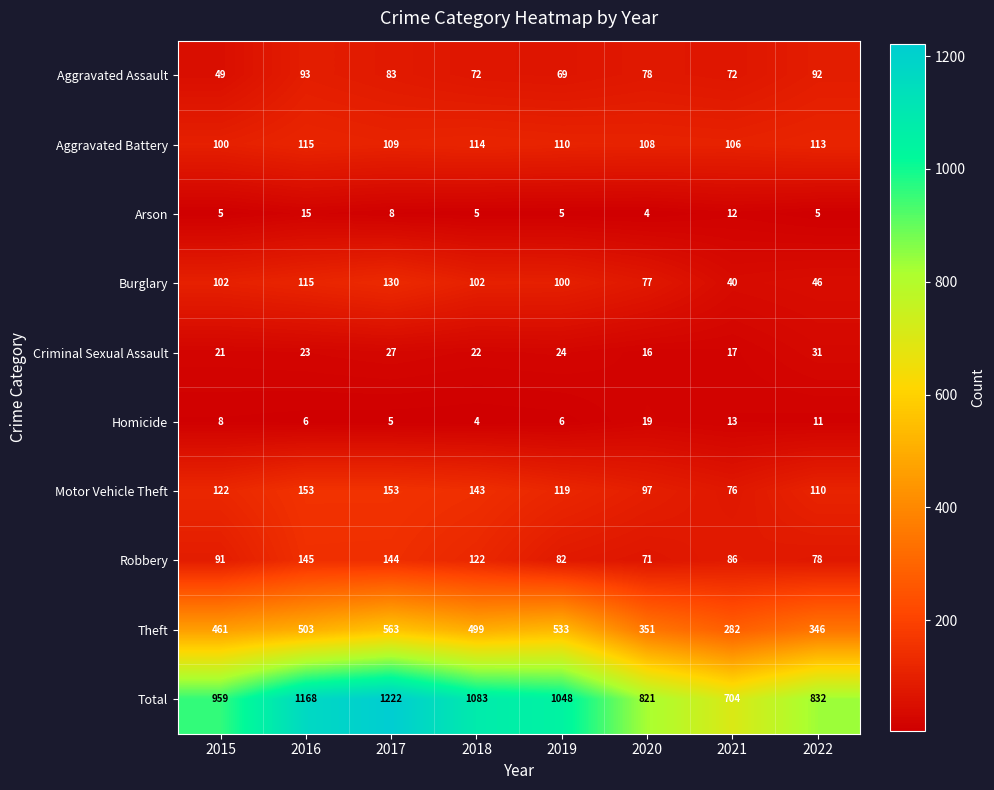

What is the sum of the Criminal Sexual Assault values at 2015 and 2019?

45